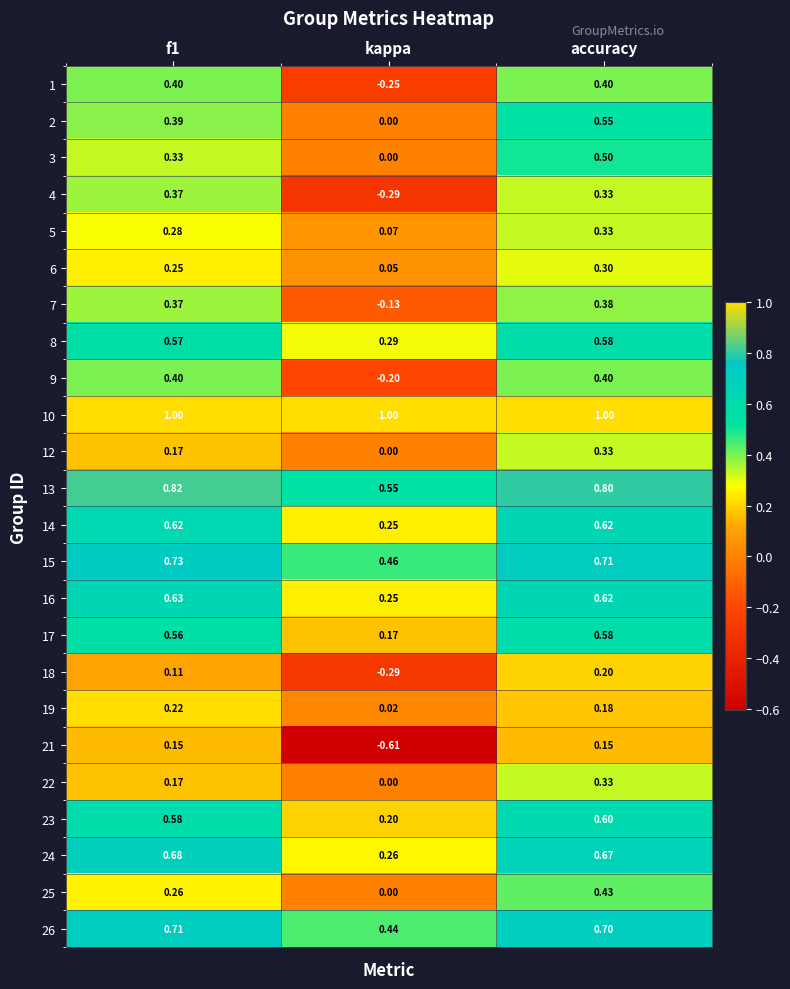

At which label does 16 reach its minimum?

kappa